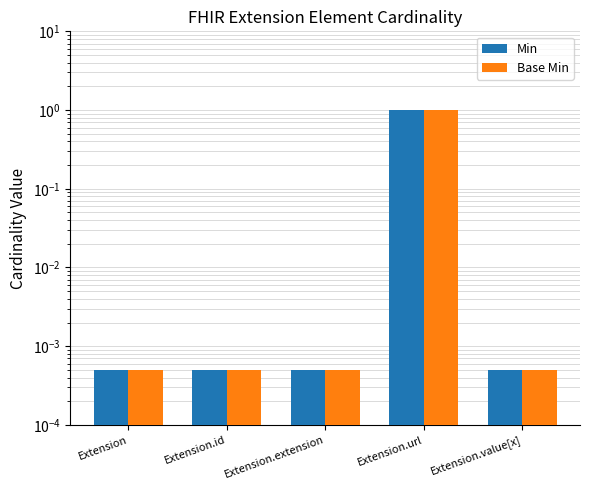

What is the sum of all Base Min values?

1.0